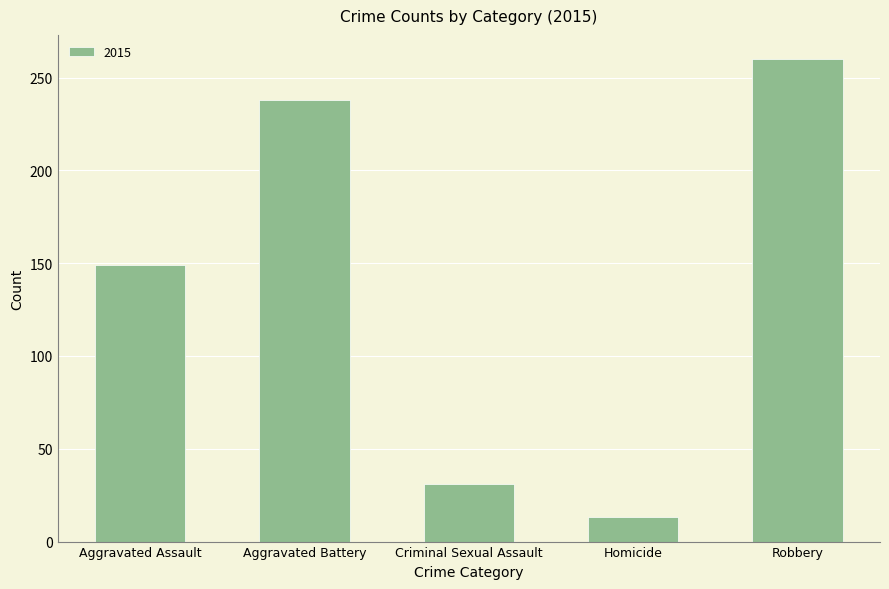

Reading left to right, list all the values displayed in this chart.

149	238	31	13	260